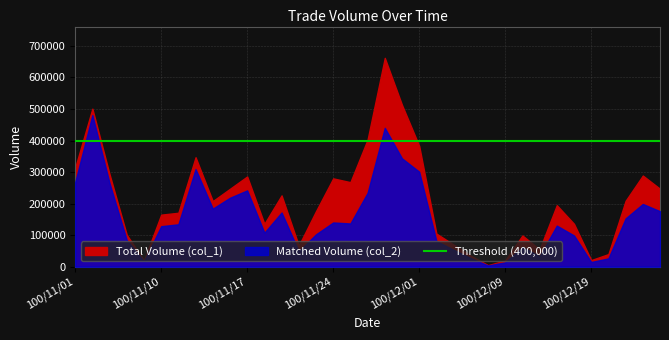

Where is col_2 nearest to the value 242280?

100/11/17